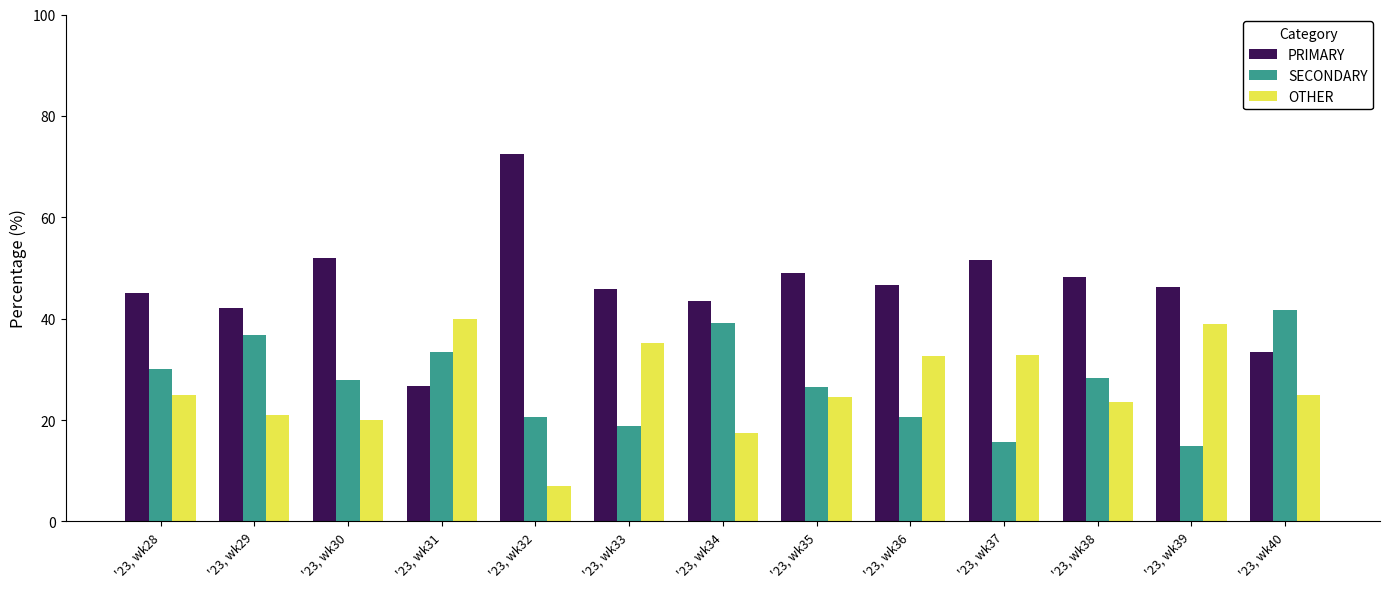

True or false: PRIMARY has a value of 43.5 at '23, wk34.

True